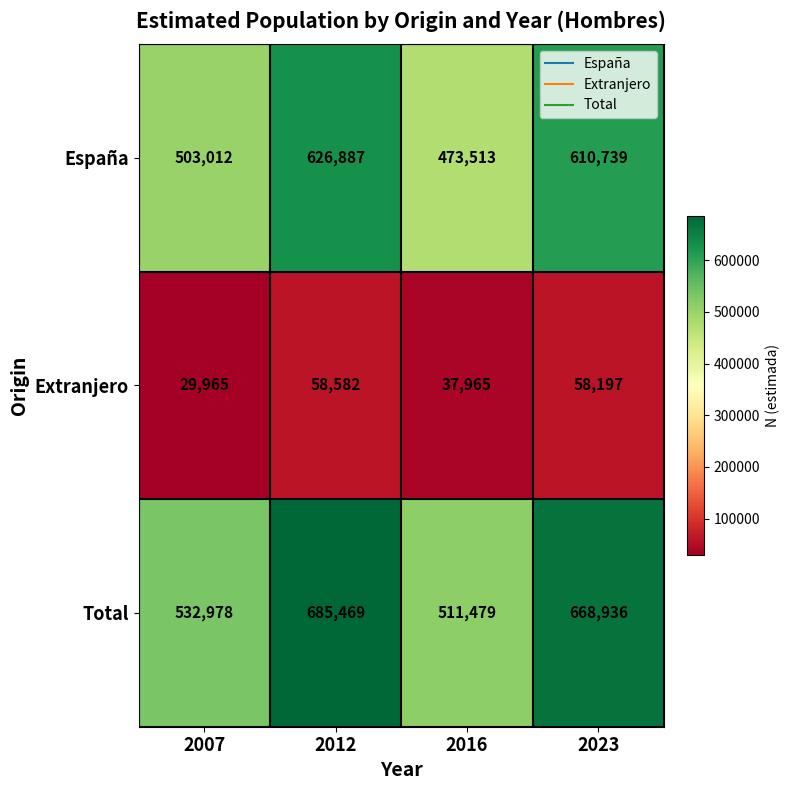

Reading left to right, transcribe all the data shown in this chart.

España: 2007=503012	2012=626887	2016=473513	2023=610739
Extranjero: 2007=29965	2012=58582	2016=37965	2023=58197
Total: 2007=532978	2012=685469	2016=511479	2023=668936